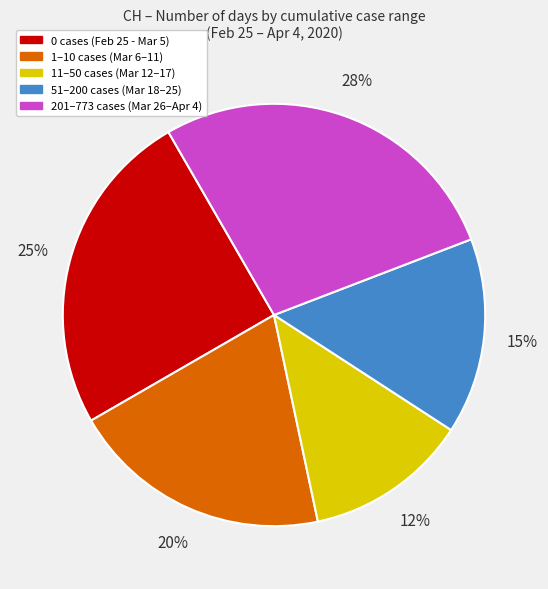

To the nearest percent, what is the average slice percentage?

20%